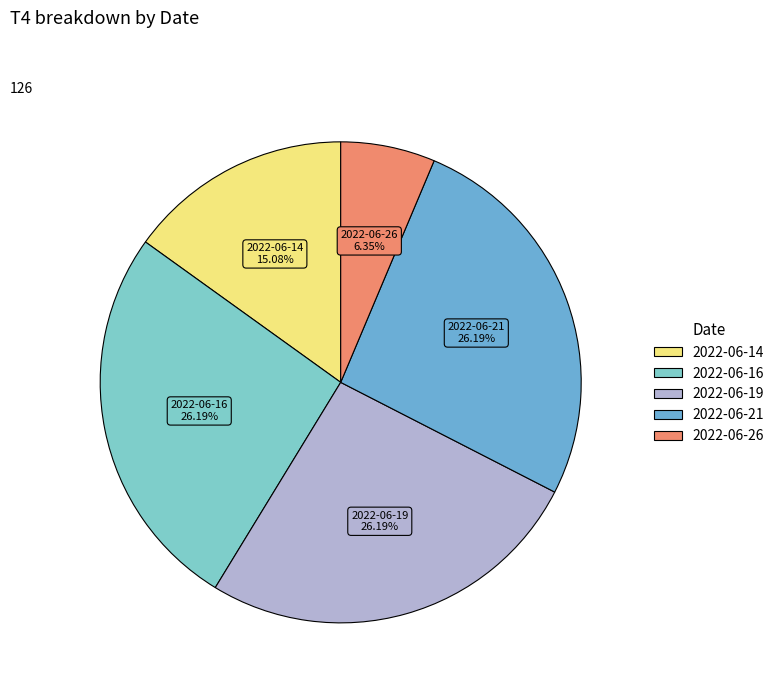

To the nearest percent, what portion does 2022-06-14 represent?

15%